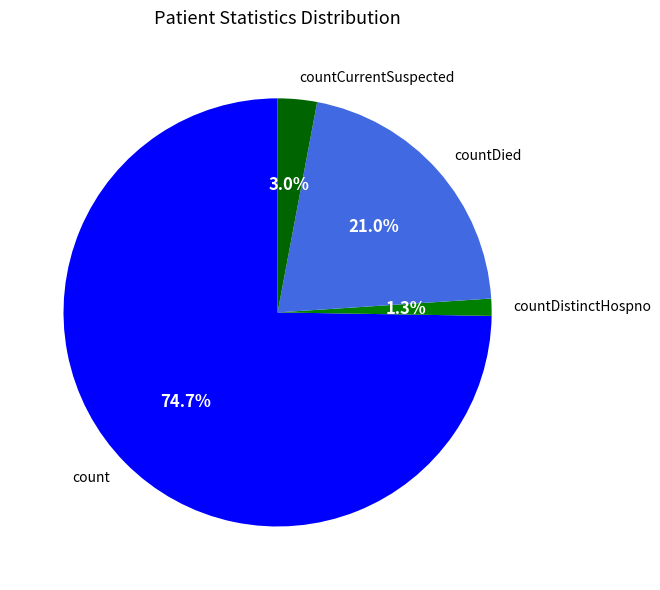

Is the sum of count and countCurrentSuspected greater than half?

Yes